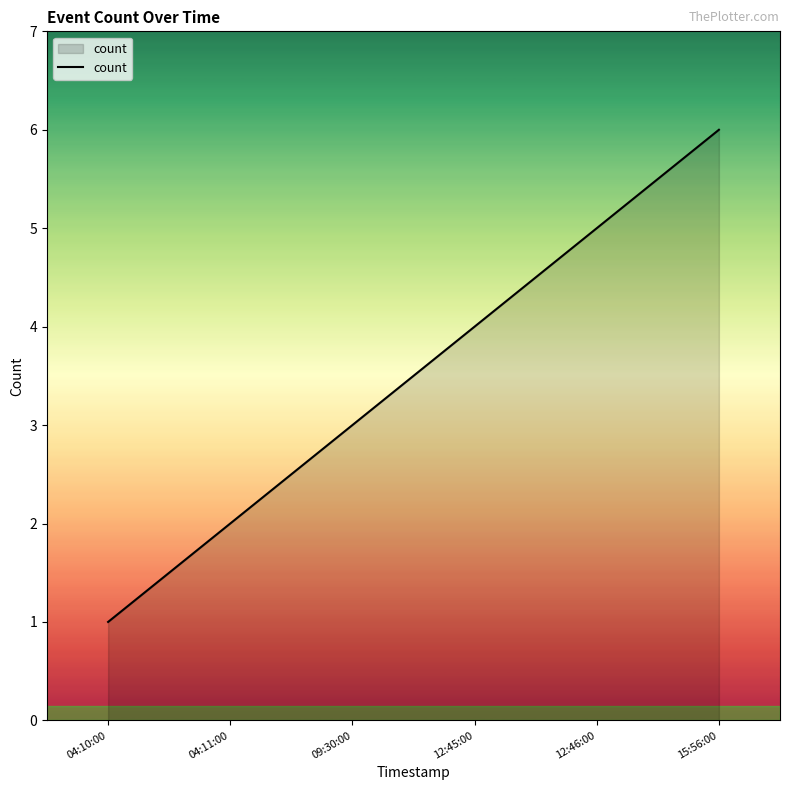

What is the approximate value at 04:10:00?

1